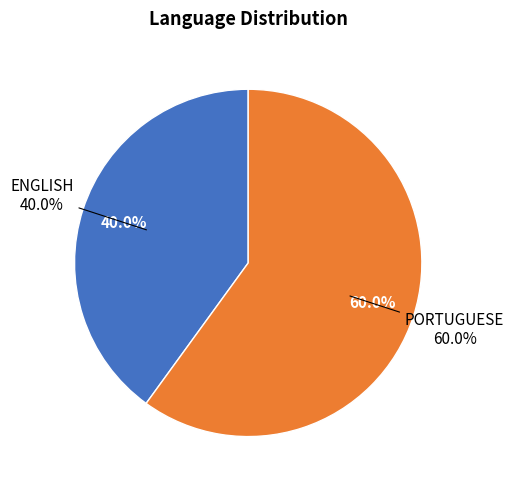

How many slices are in this pie chart?

2